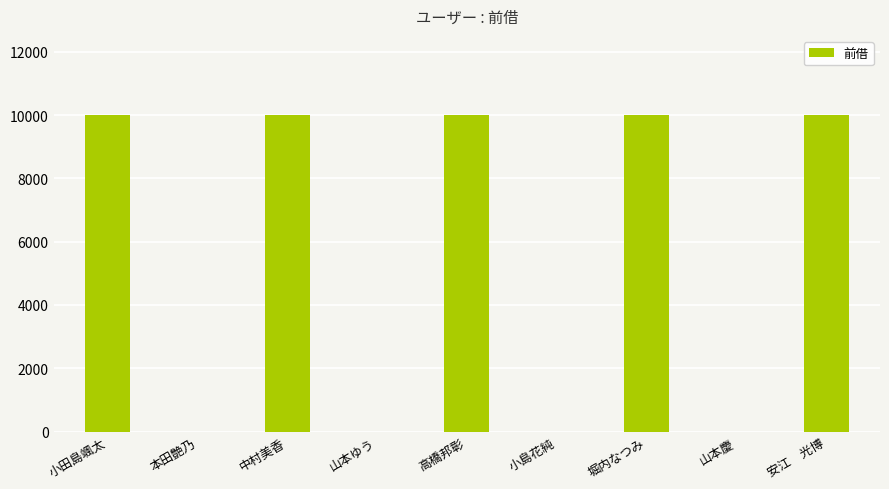

What is the approximate value at 中村美香, to the nearest 100?

10000